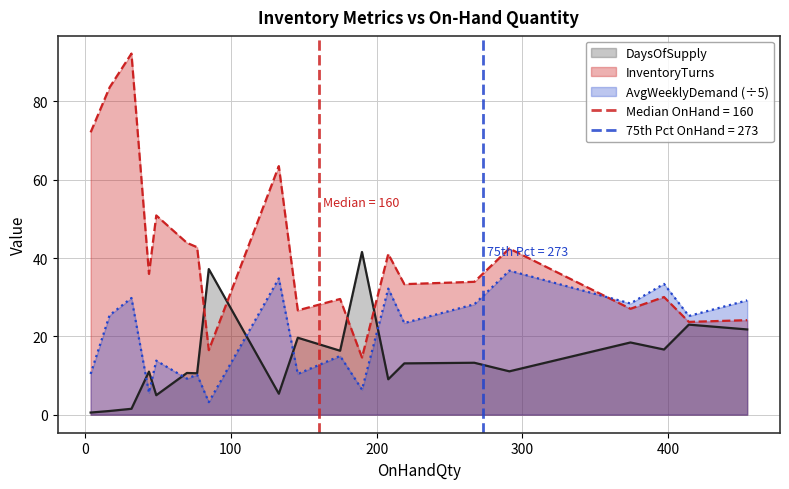

What is the difference between the InventoryTurns values at 267 and 133?

29.6